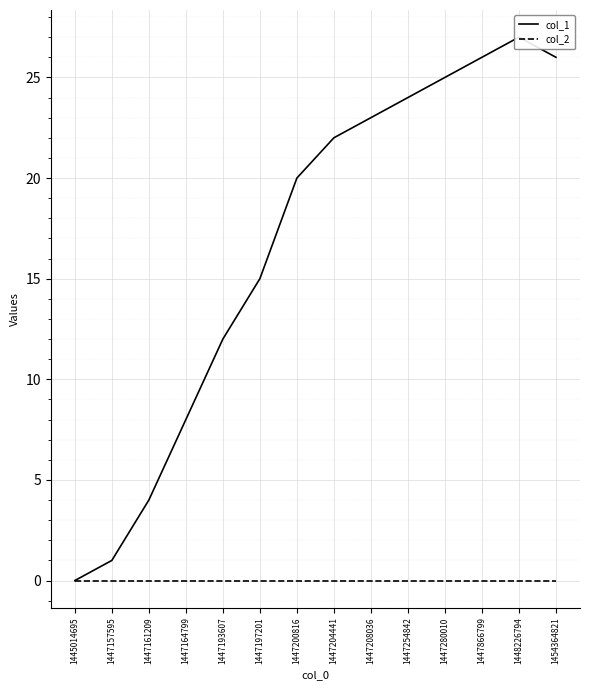

Where is col_2 nearest to the value 0?

1445014695